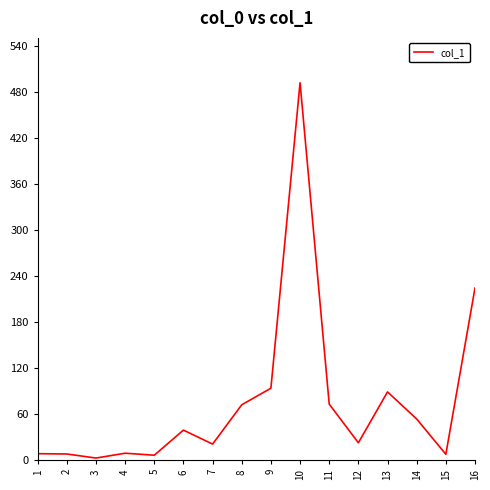

At which label is the value closest to 247?

16